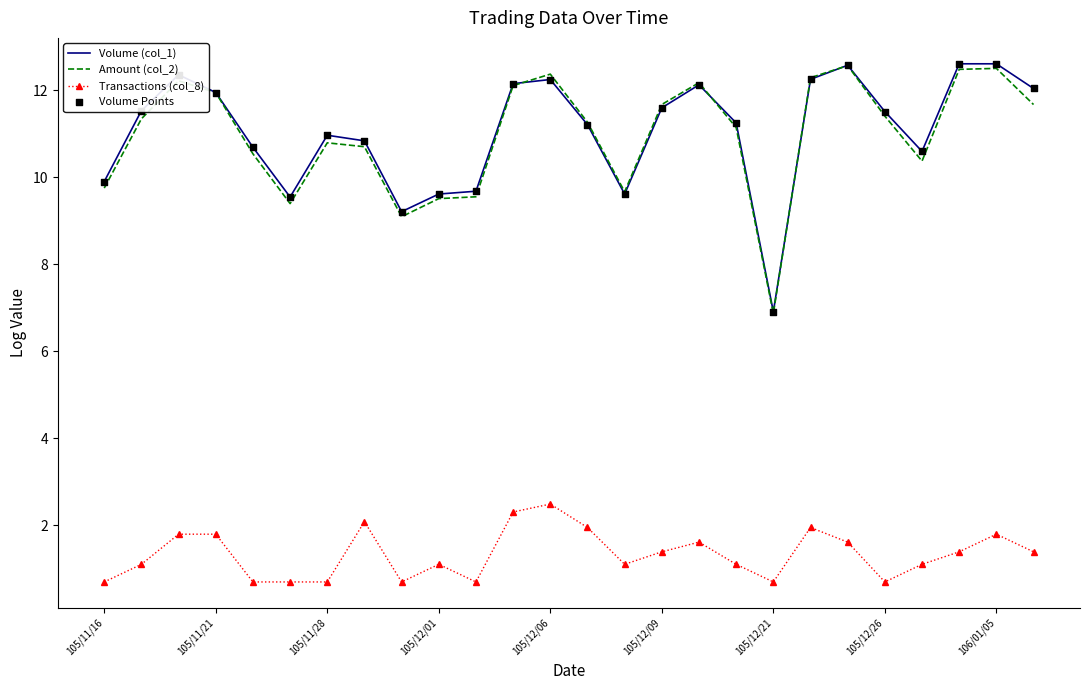

What is the highest value of the Transactions (col_8) series?

2.5